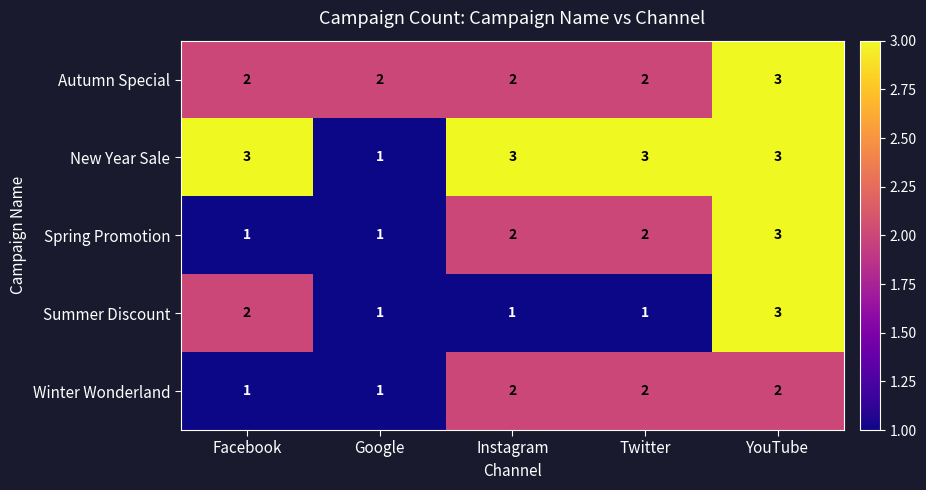

Reading left to right, what are all the values shown in this chart?

Autumn Special: 2	2	2	2	3
New Year Sale: 3	1	3	3	3
Spring Promotion: 1	1	2	2	3
Summer Discount: 2	1	1	1	3
Winter Wonderland: 1	1	2	2	2